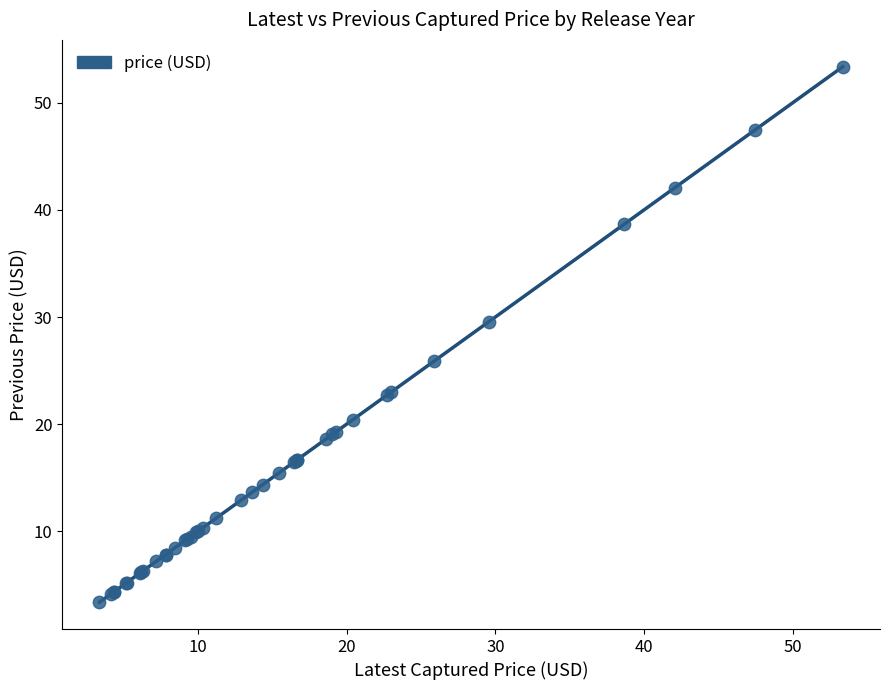

What Y value in the scatter plot is closest to 28?

29.6